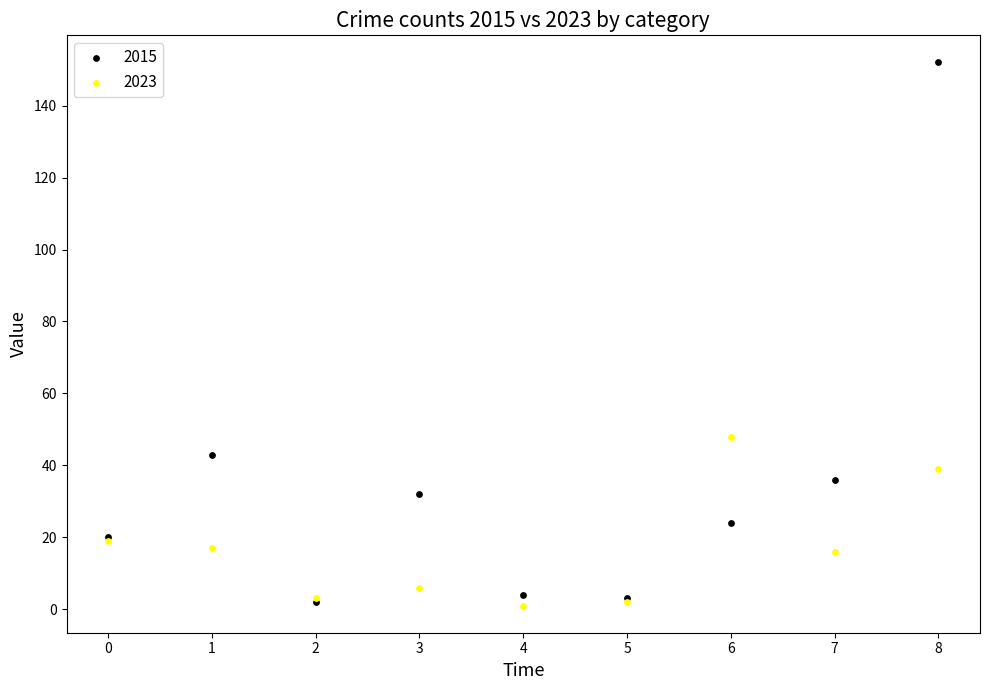

Across all series, what Y value is closest to 76?

48